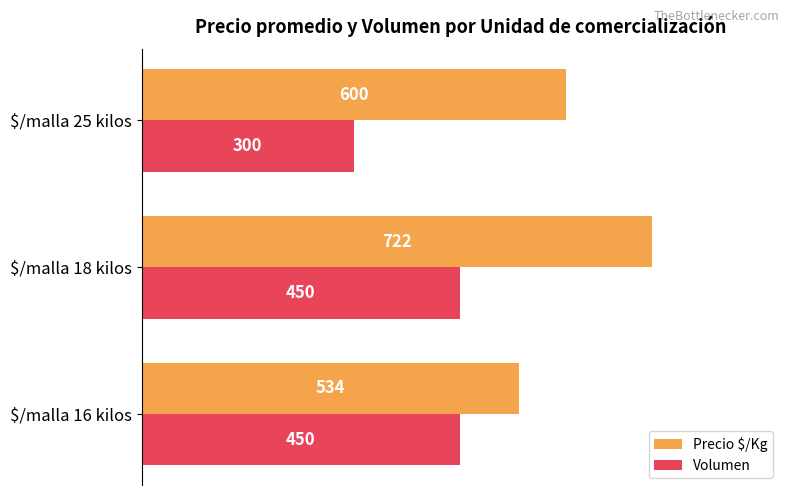

How many Precio $/Kg values are between 534 and 722?

3